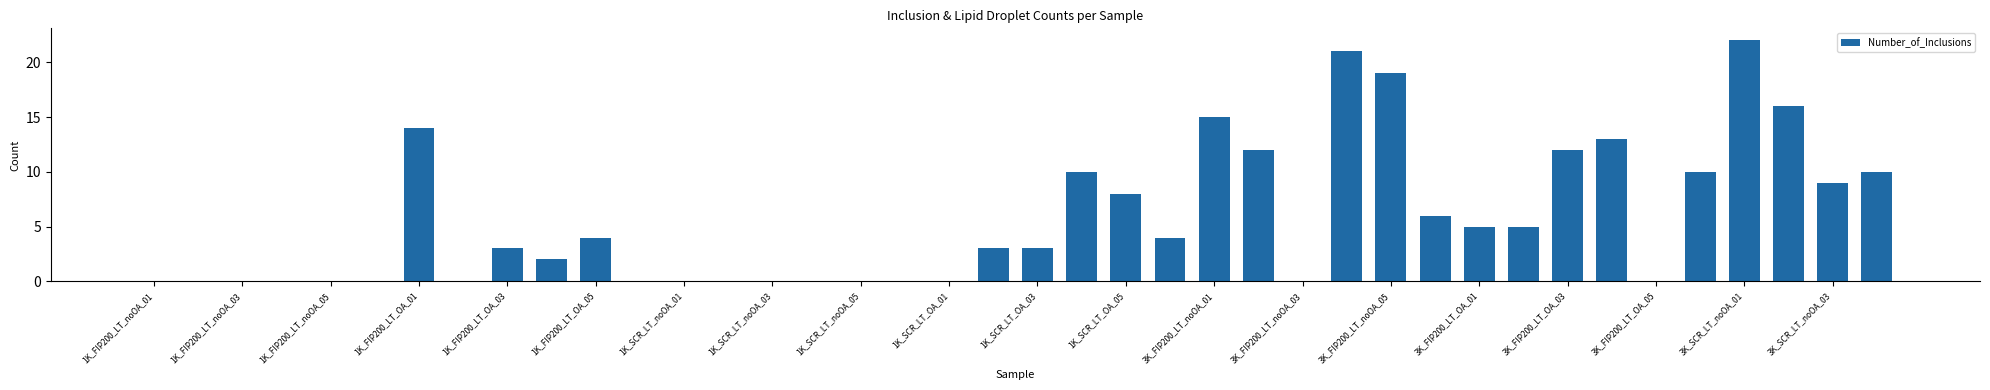

What is the average value?

6